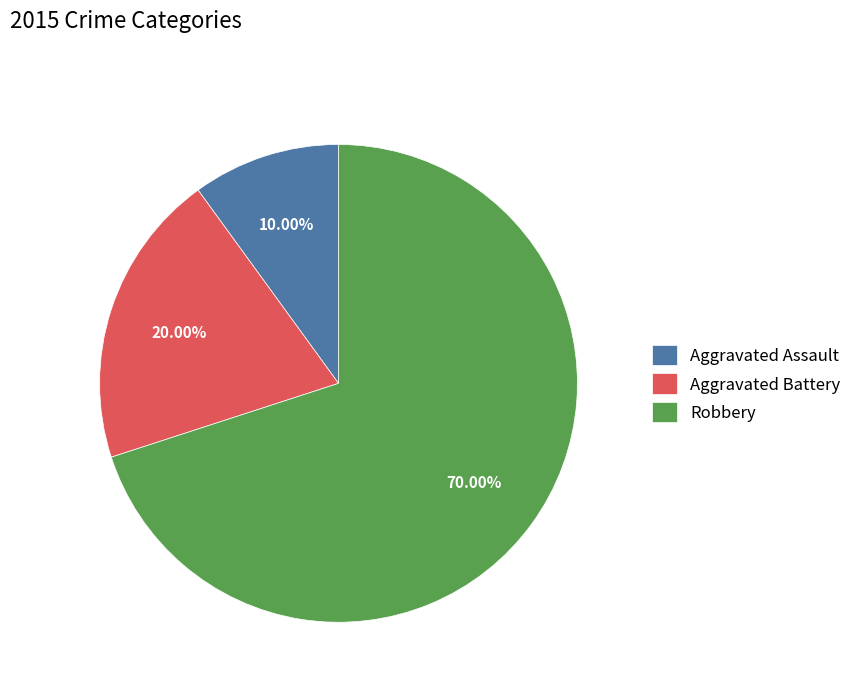

Approximately how many times larger is the value at Aggravated Battery compared to Aggravated Assault?

2.0